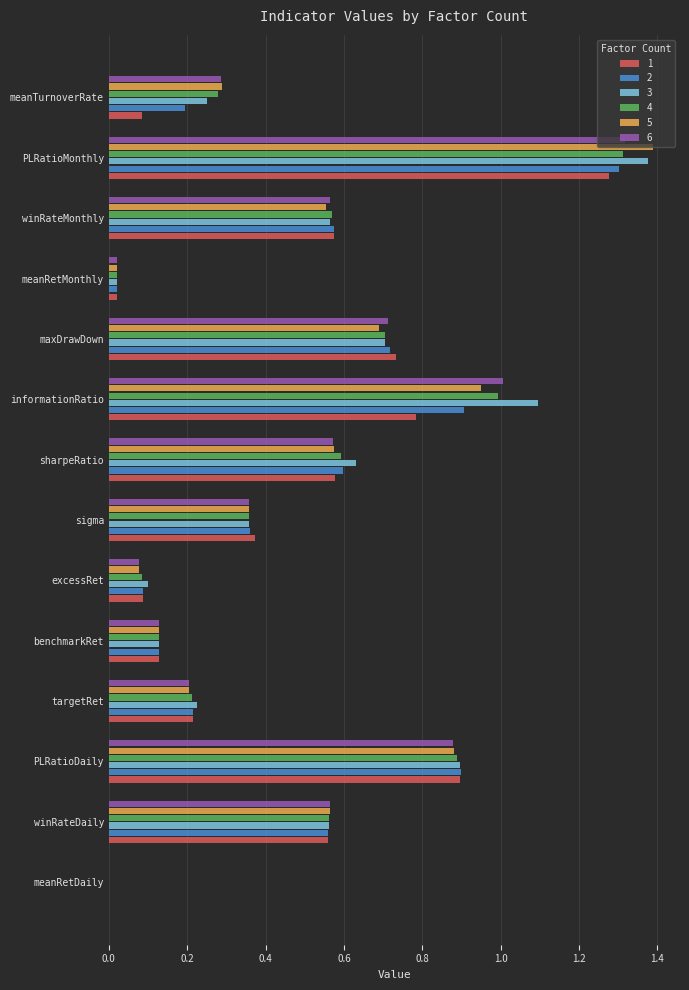

What are all the series names shown in the legend?

1, 2, 3, 4, 5, 6